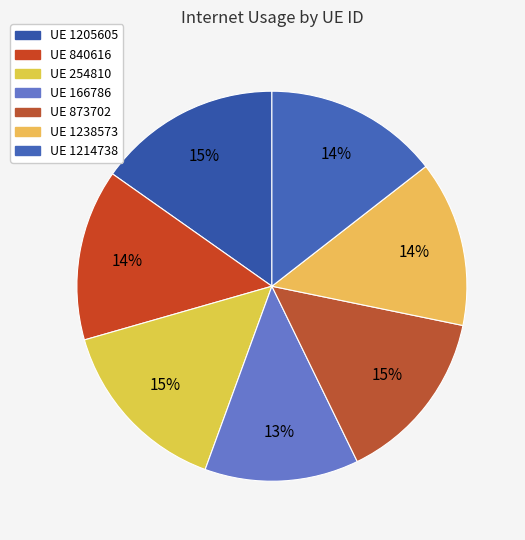

How many slices are in this pie chart?

7